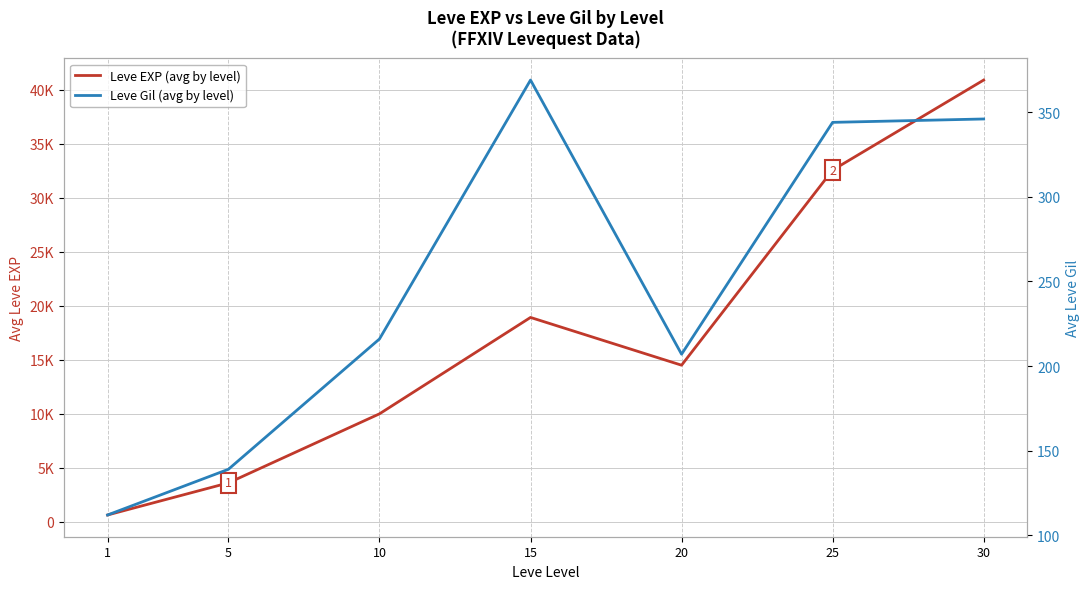

True or false: Leve EXP (avg by level) and Leve Gil (avg by level) intersect in this chart.

False